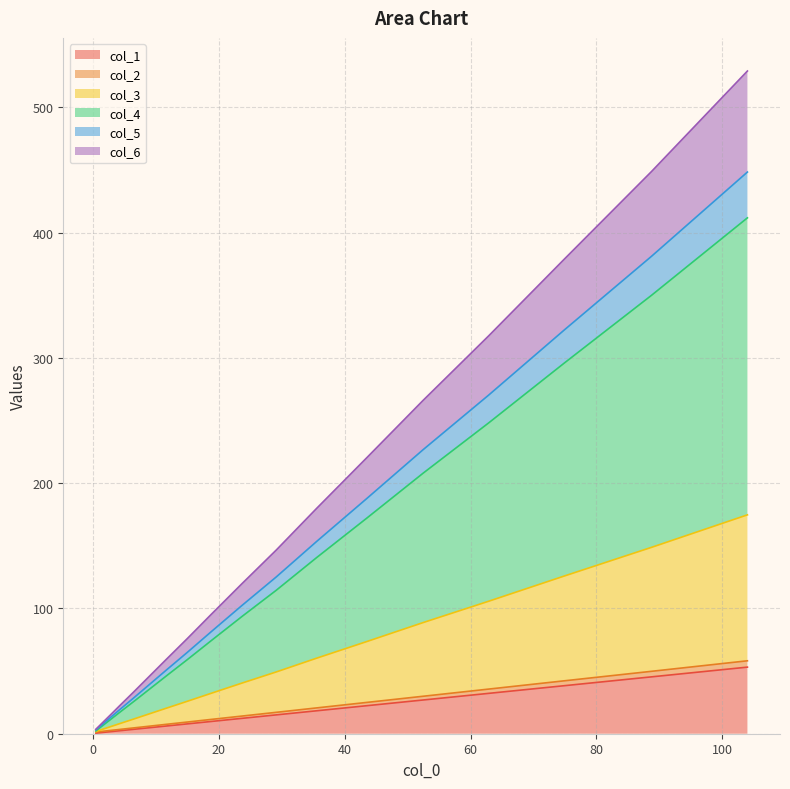

Is the value of col_5 at 62.895 greater than the value of col_4 at 104.02?

No